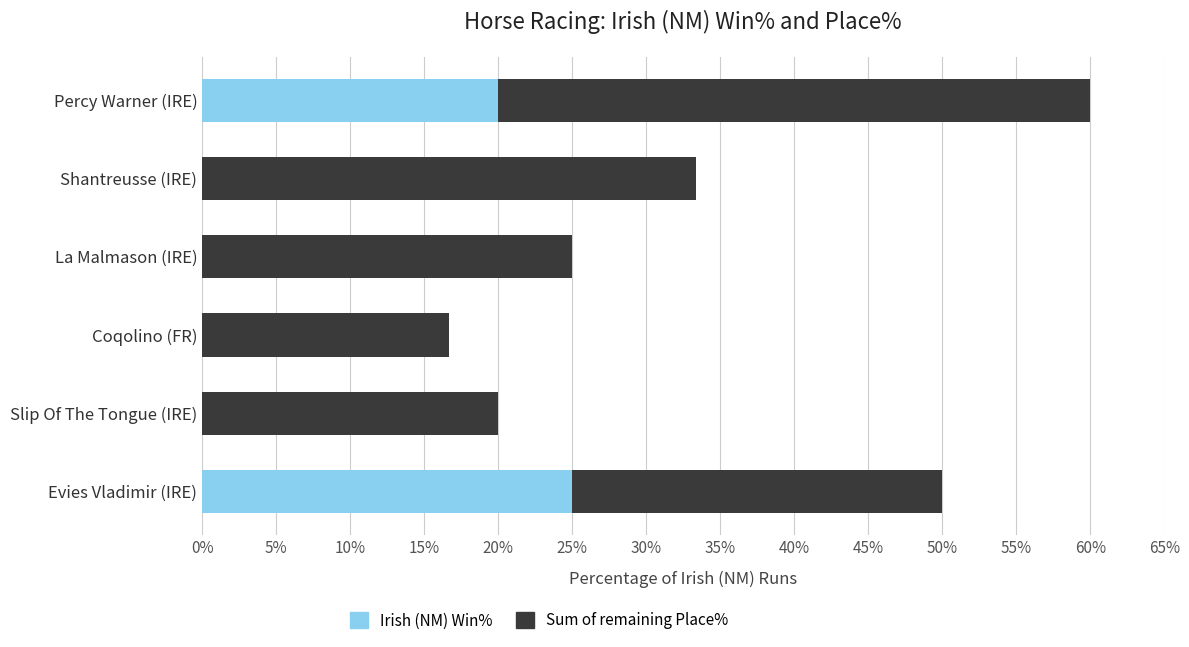

How many categories are shown in the chart?

6